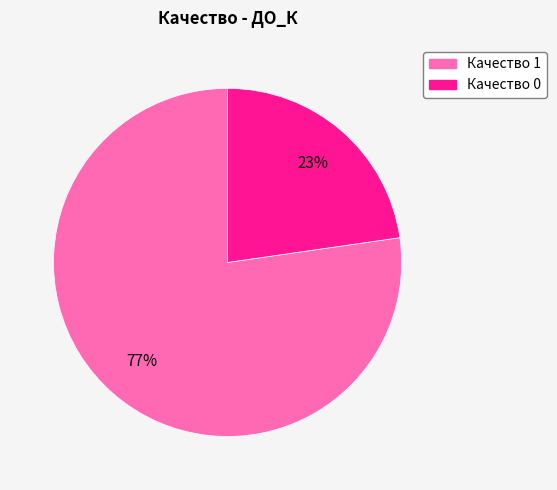

How many slices are in this pie chart?

2